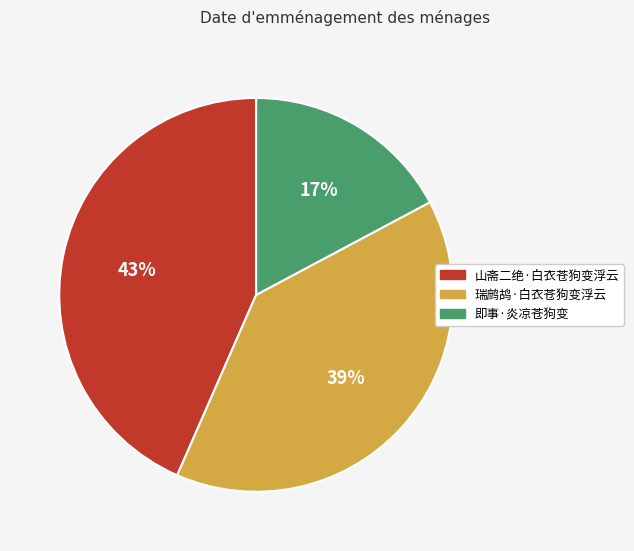

How much of the chart is everything except 即事·炎凉苍狗变?

82.8%